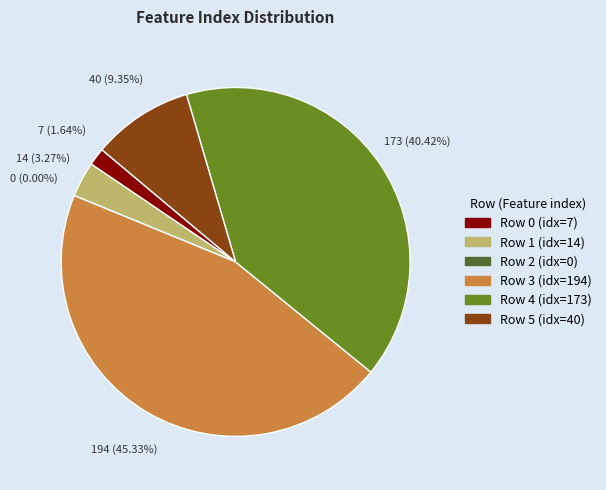

Approximately how many times larger is the value at 1 compared to 5?

0.3